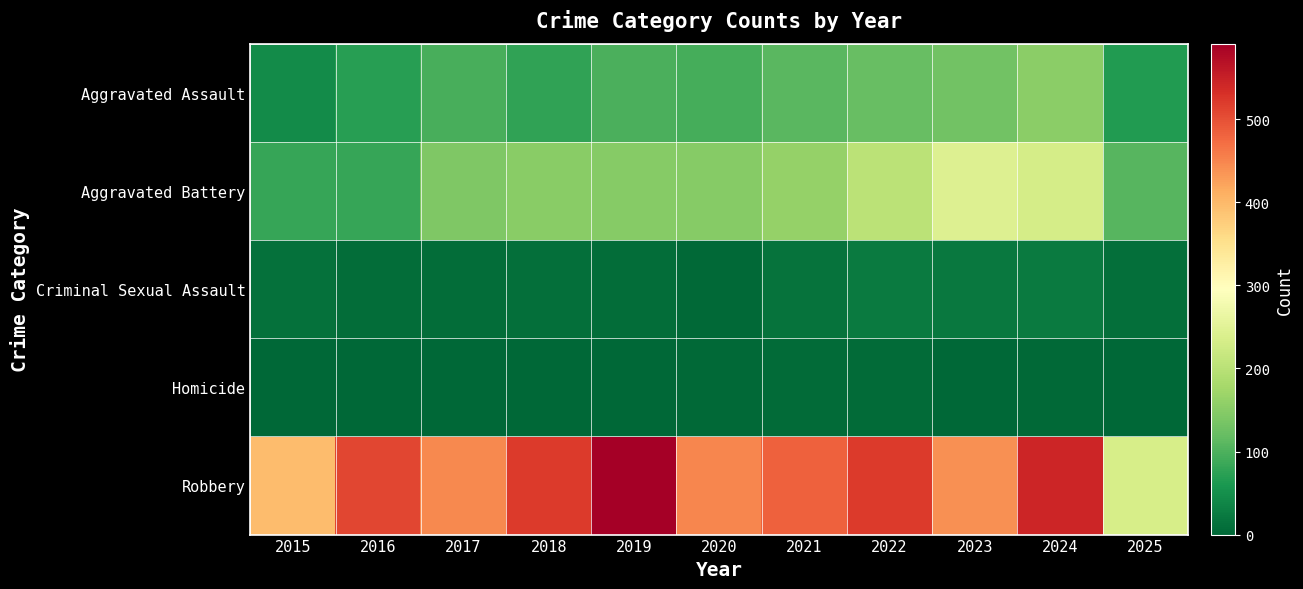

Between 2025 and 2022, which is larger?

2022